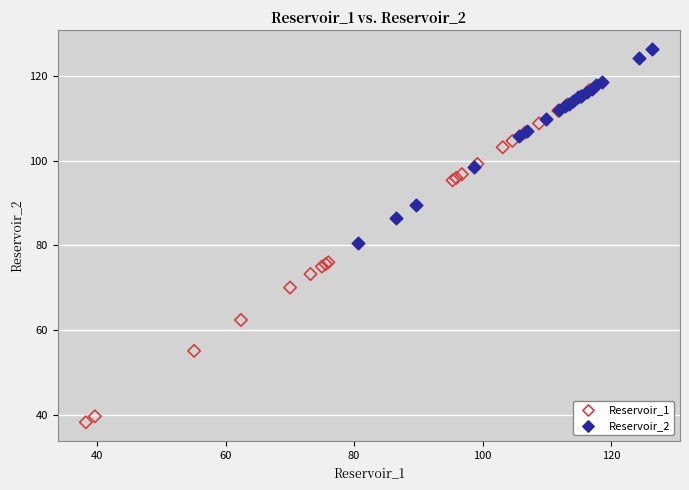

Which series has the widest spread of Y values?

Reservoir_1